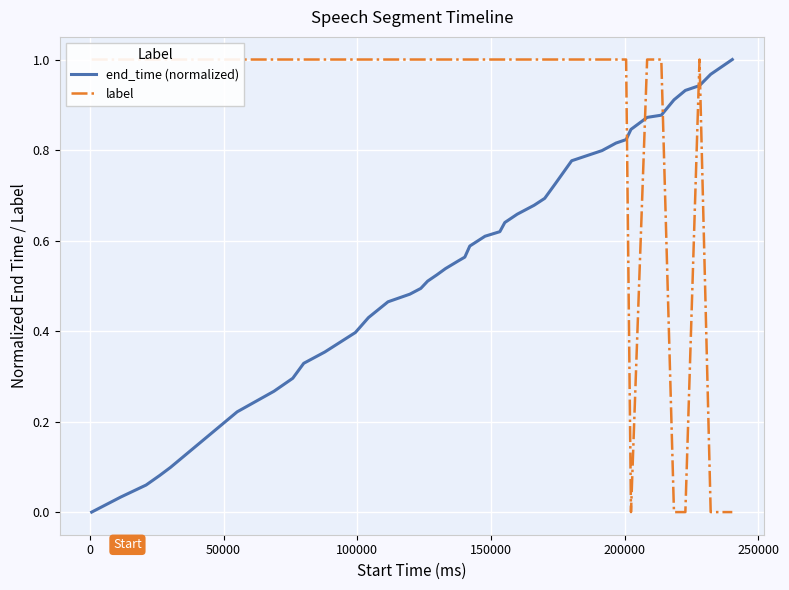

What are all the series names shown in the legend?

end_time (normalized), label